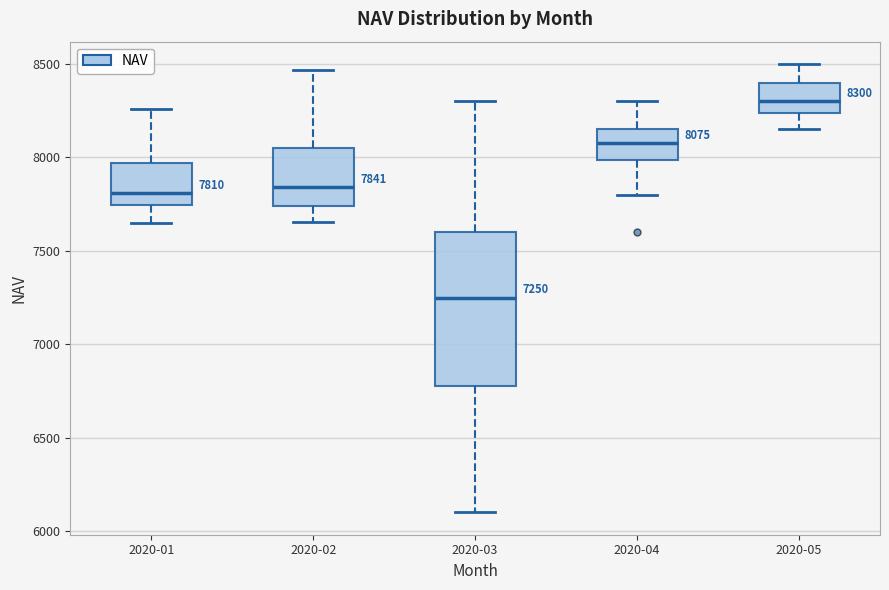

Which box's median line is the lowest?

2020-03